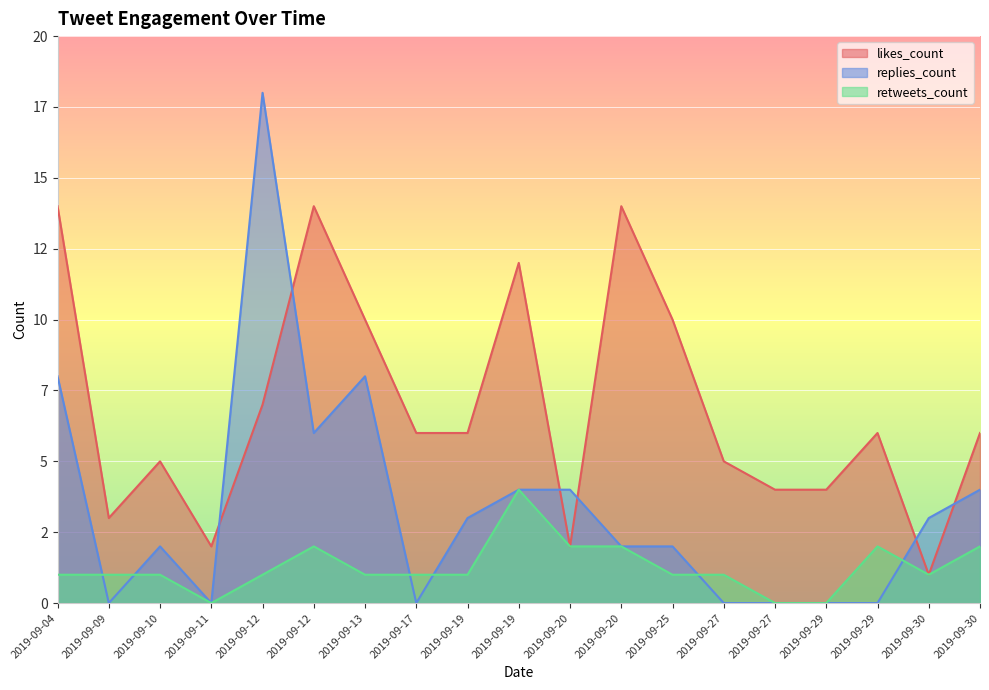

True or false: likes_count and retweets_count intersect in this chart.

False